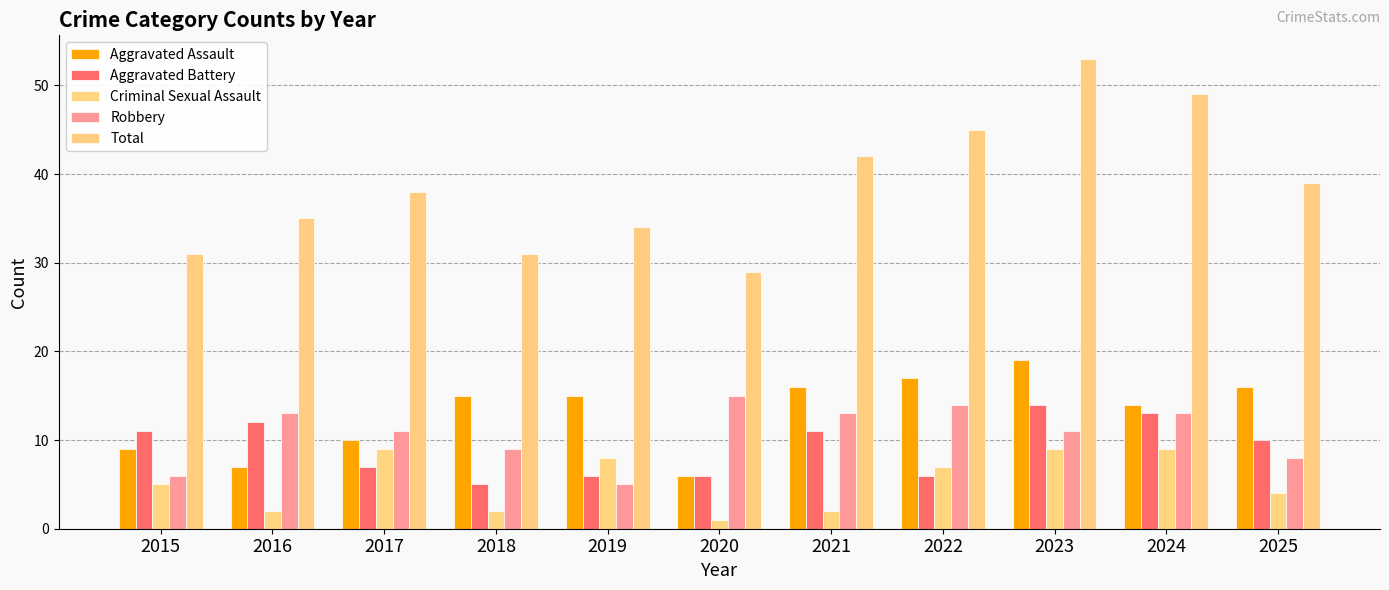

Reading left to right, transcribe all the data shown in this chart.

Aggravated Assault: 9	7	10	15	15	6	16	17	19	14	16
Aggravated Battery: 11	12	7	5	6	6	11	6	14	13	10
Criminal Sexual Assault: 5	2	9	2	8	1	2	7	9	9	4
Robbery: 6	13	11	9	5	15	13	14	11	13	8
Total: 31	35	38	31	34	29	42	45	53	49	39